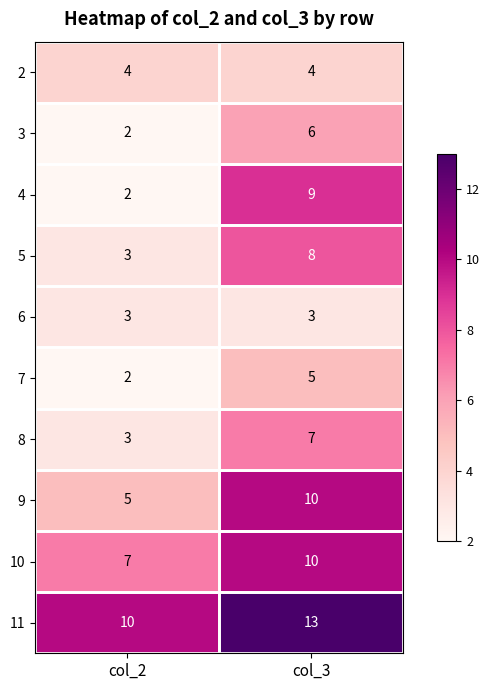

The value of 8 at col_2 is 3. True or false?

True